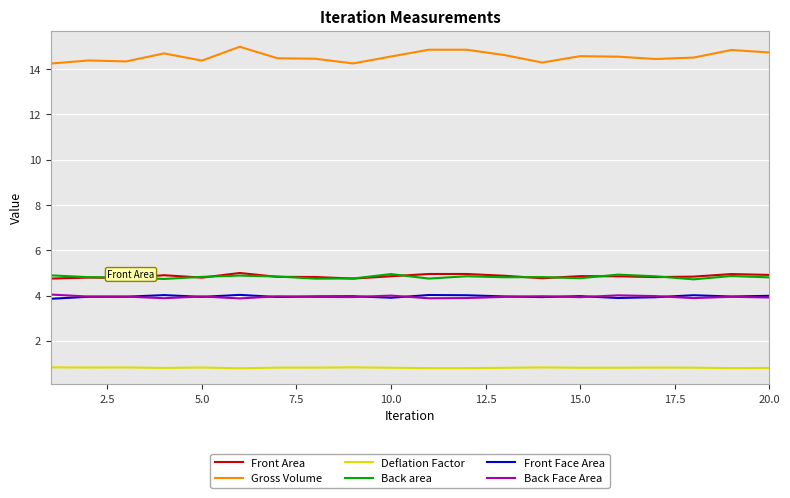

Which series has the widest spread of values?

Gross Volume